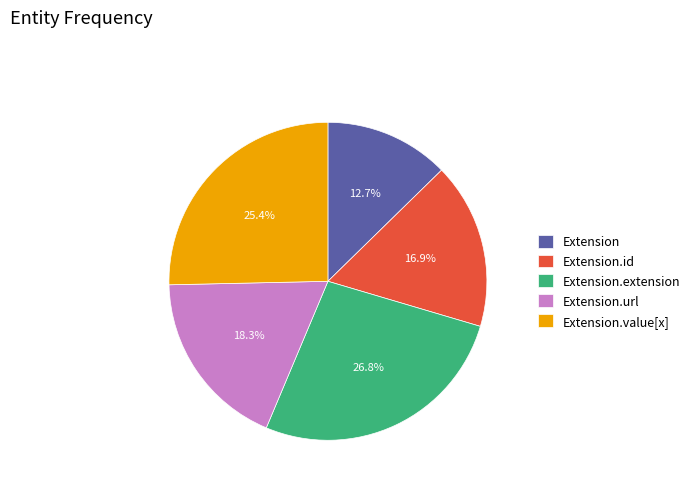

Rank the categories by value from lowest to highest.

Extension, Extension.id, Extension.url, Extension.value[x], Extension.extension